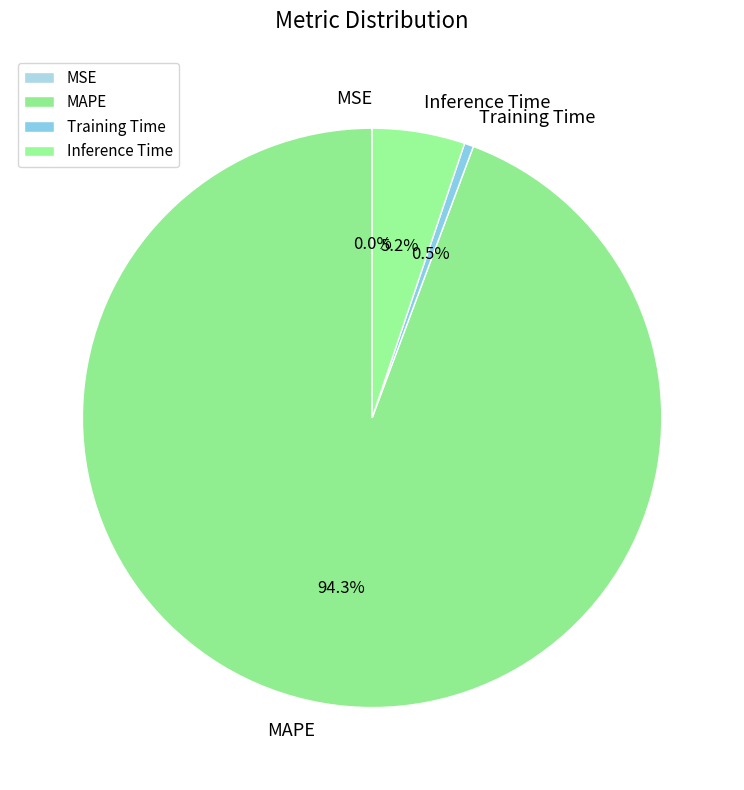

Does MAPE represent more than half of the total?

Yes